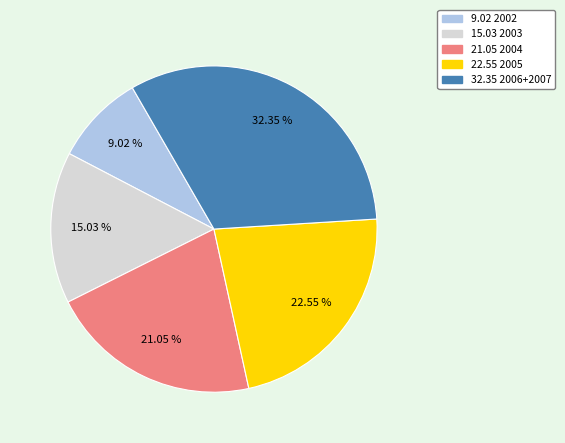

To the nearest percent, what is the average slice percentage?

20%